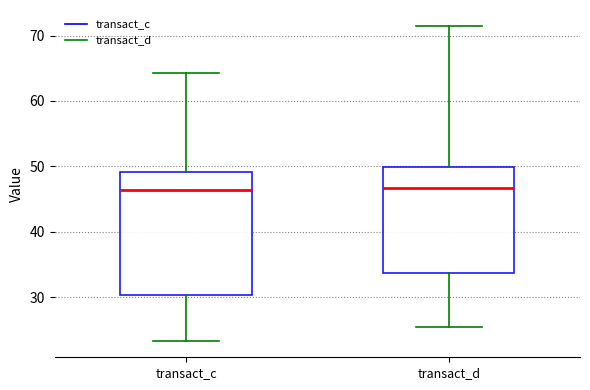

Which box is the tallest, from its lower edge to its upper edge?

transact_c